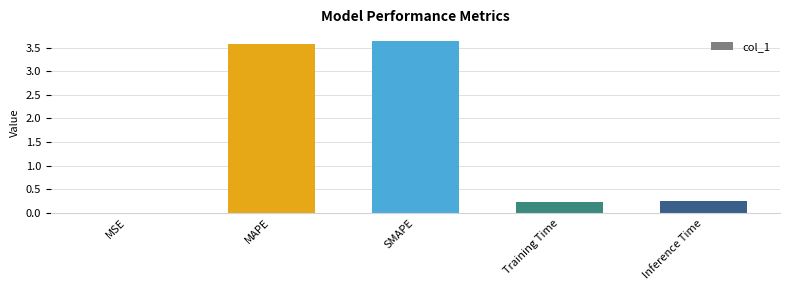

Is it true that the value at SMAPE is 2.0?

False